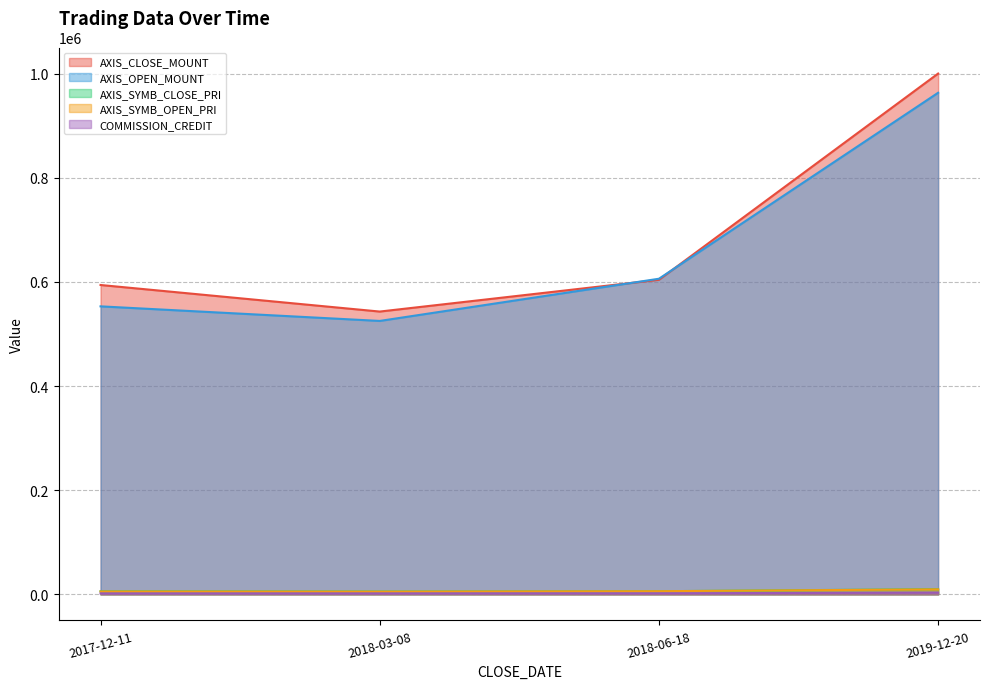

Where does the COMMISSION_CREDIT series first go above 2075?

2019-12-20